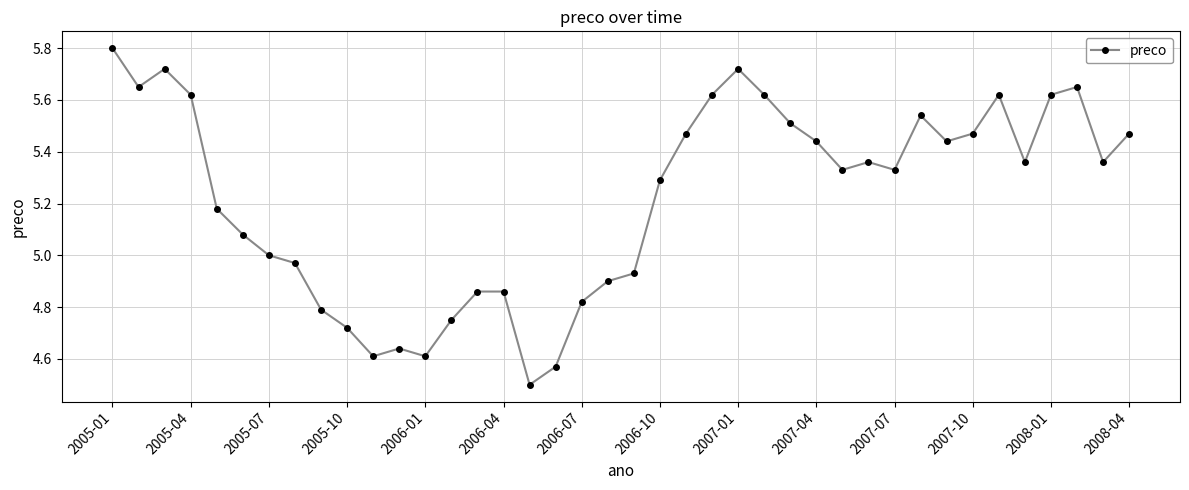

Count the number of data series in this chart.

1